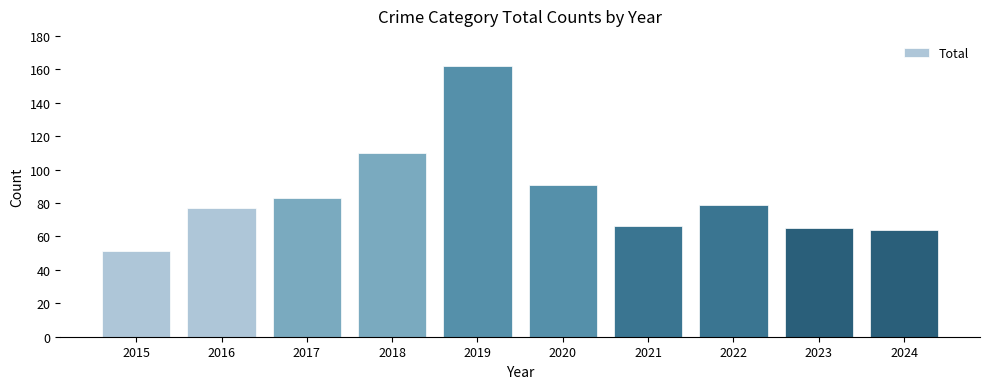

What is the value of the 8th bar from the left?

79